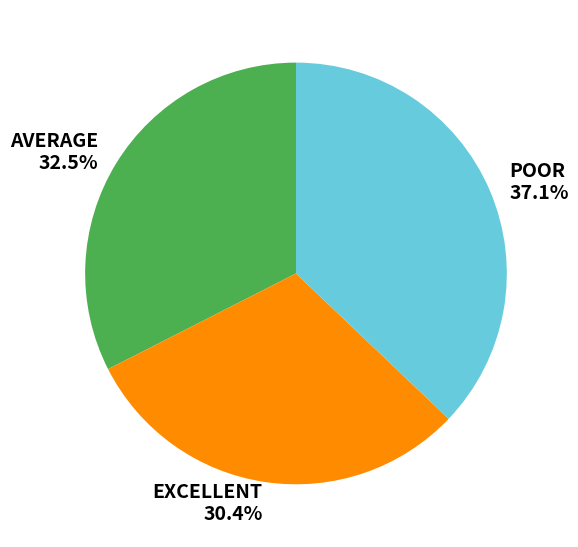

What is the smallest slice in the pie chart?

EXCELLENT